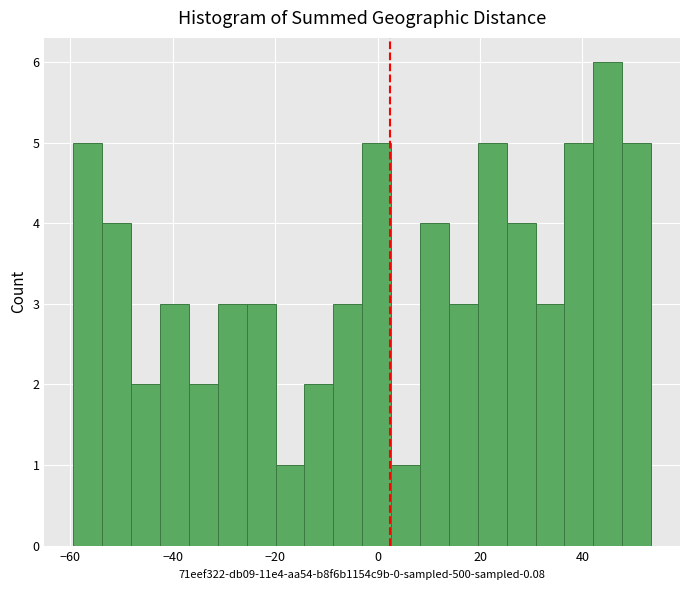

Around what value on the x-axis is the tallest bar? Give the approximate position of its centre, as read against the axis.

44